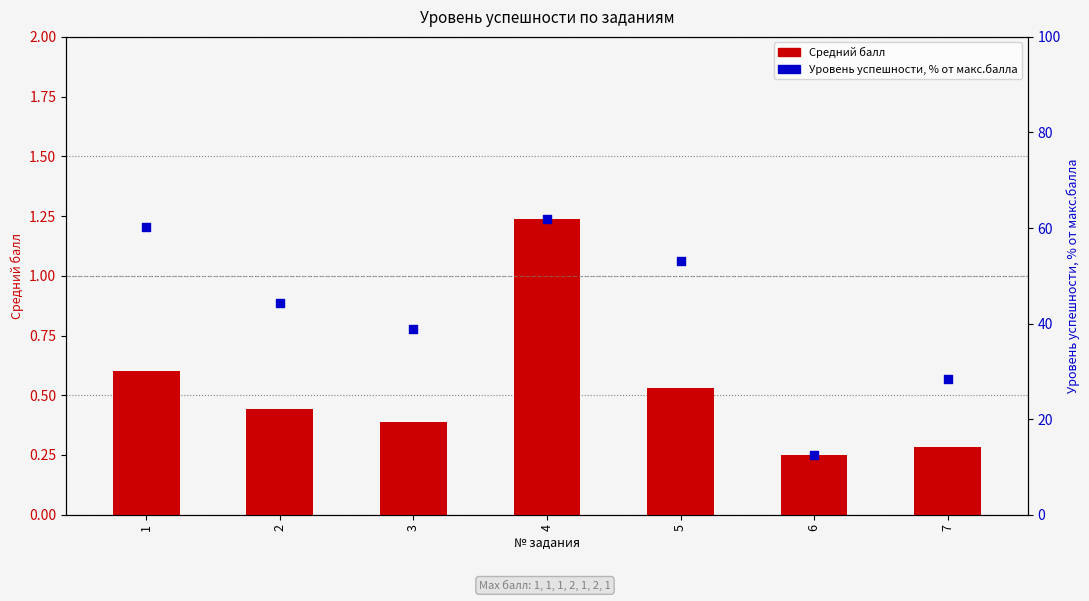

Which series reaches the maximum Y coordinate?

Уровень успешности, % от макс.балла